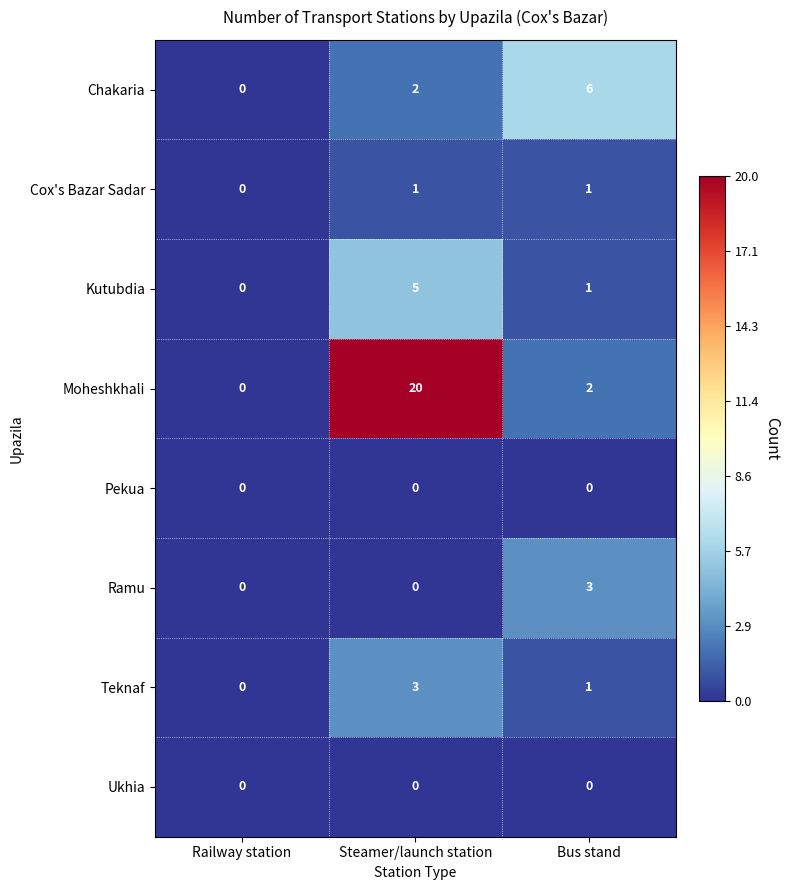

Between Railway station and Bus stand, which series saw the biggest shift?

Chakaria